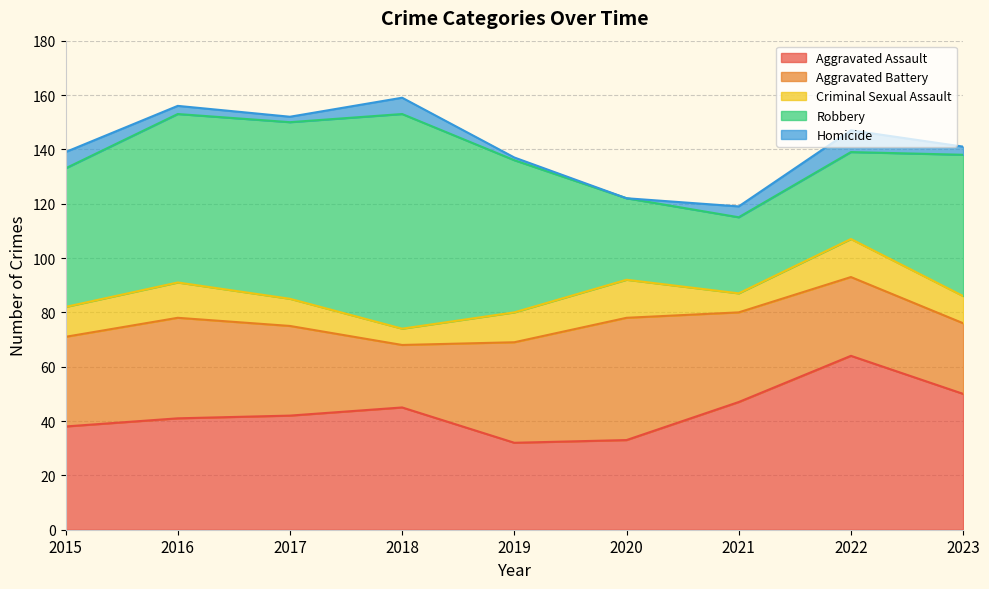

Count the Aggravated Battery values in the range 29 to 37.

6